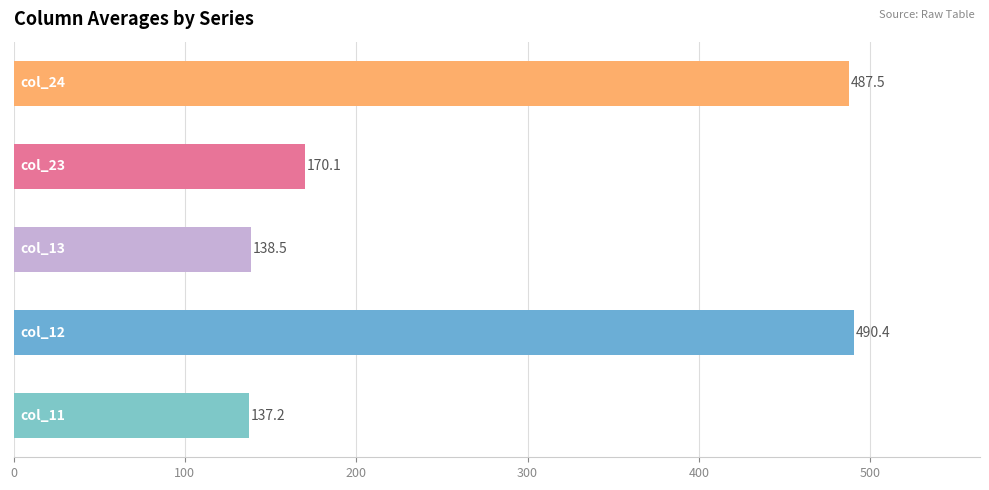

What is the sum of all values?

1423.7